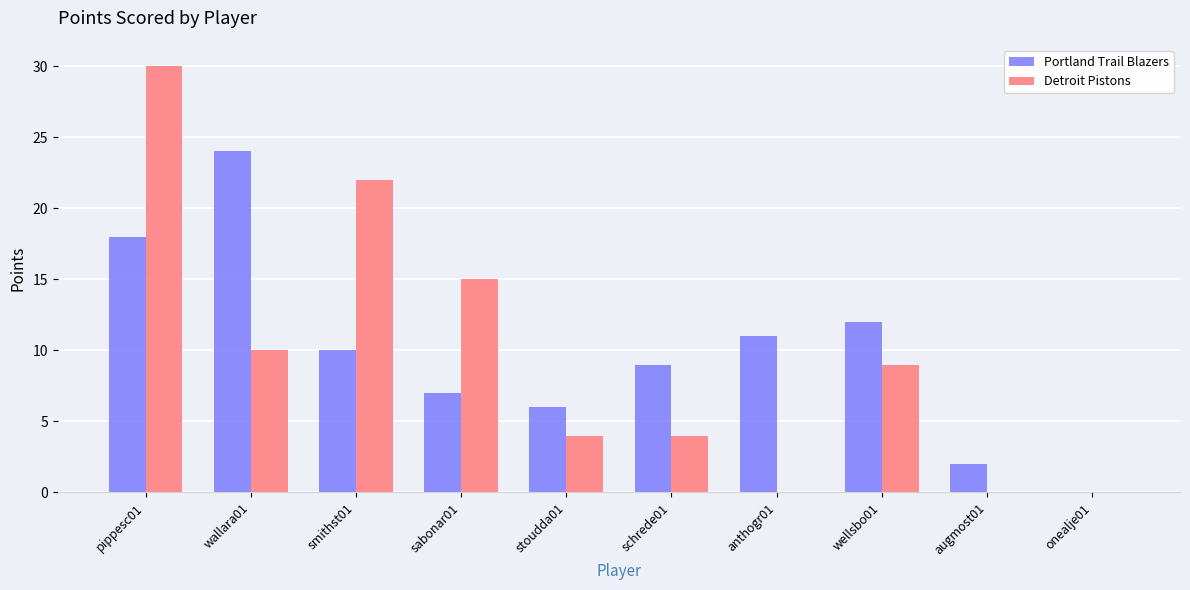

The Portland Trail Blazers series shows 3 at augmost01. True or false?

False